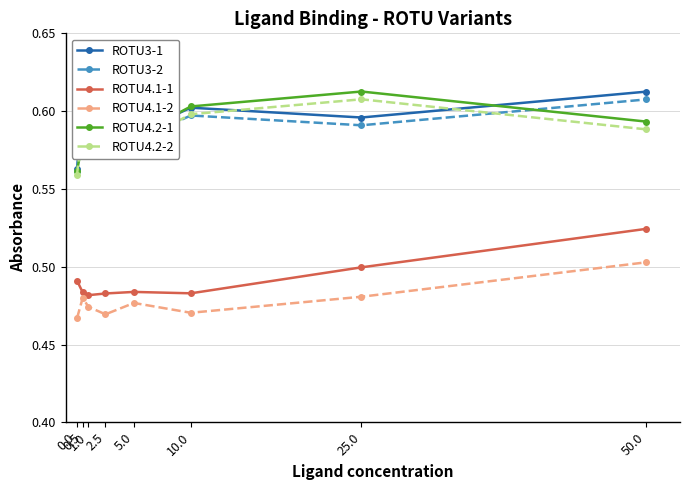

What is the label of the 6th point from the right?

1.0